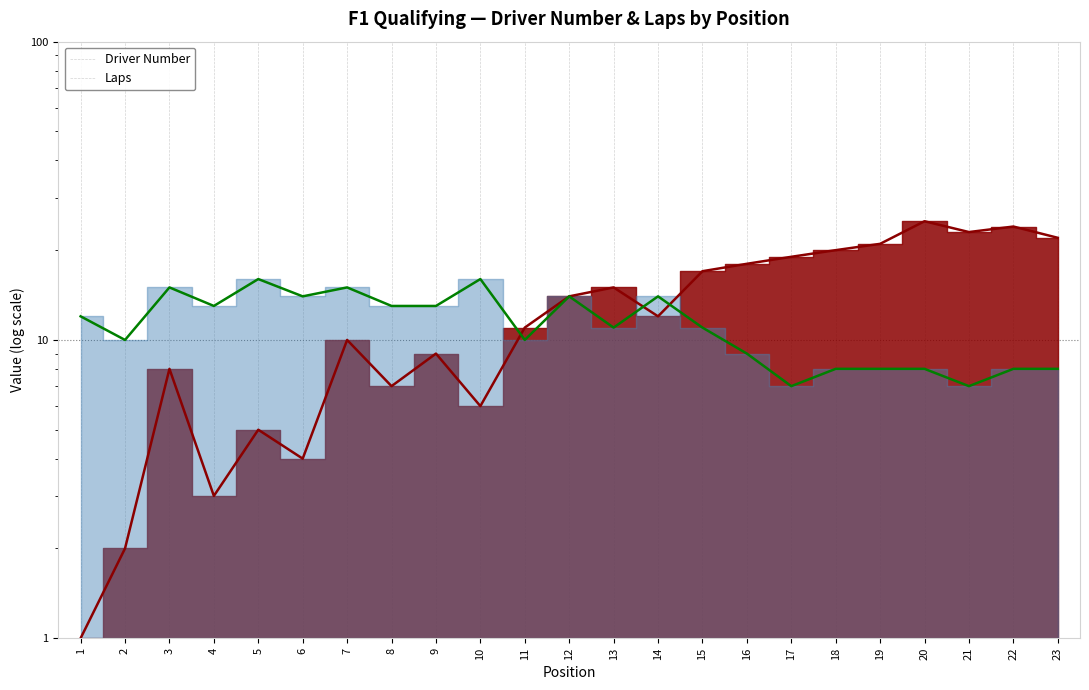

How many lines are shown in the chart?

2